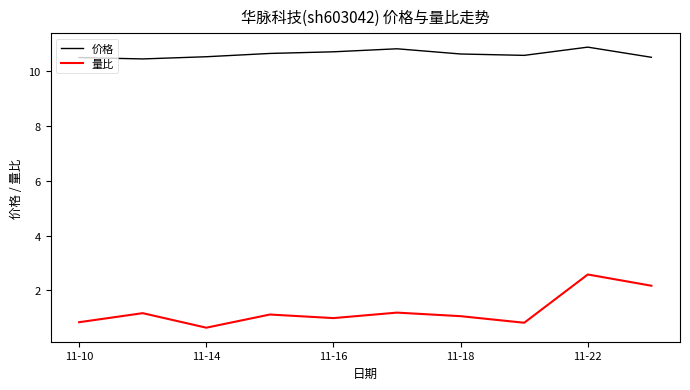

How many lines are shown in the chart?

2